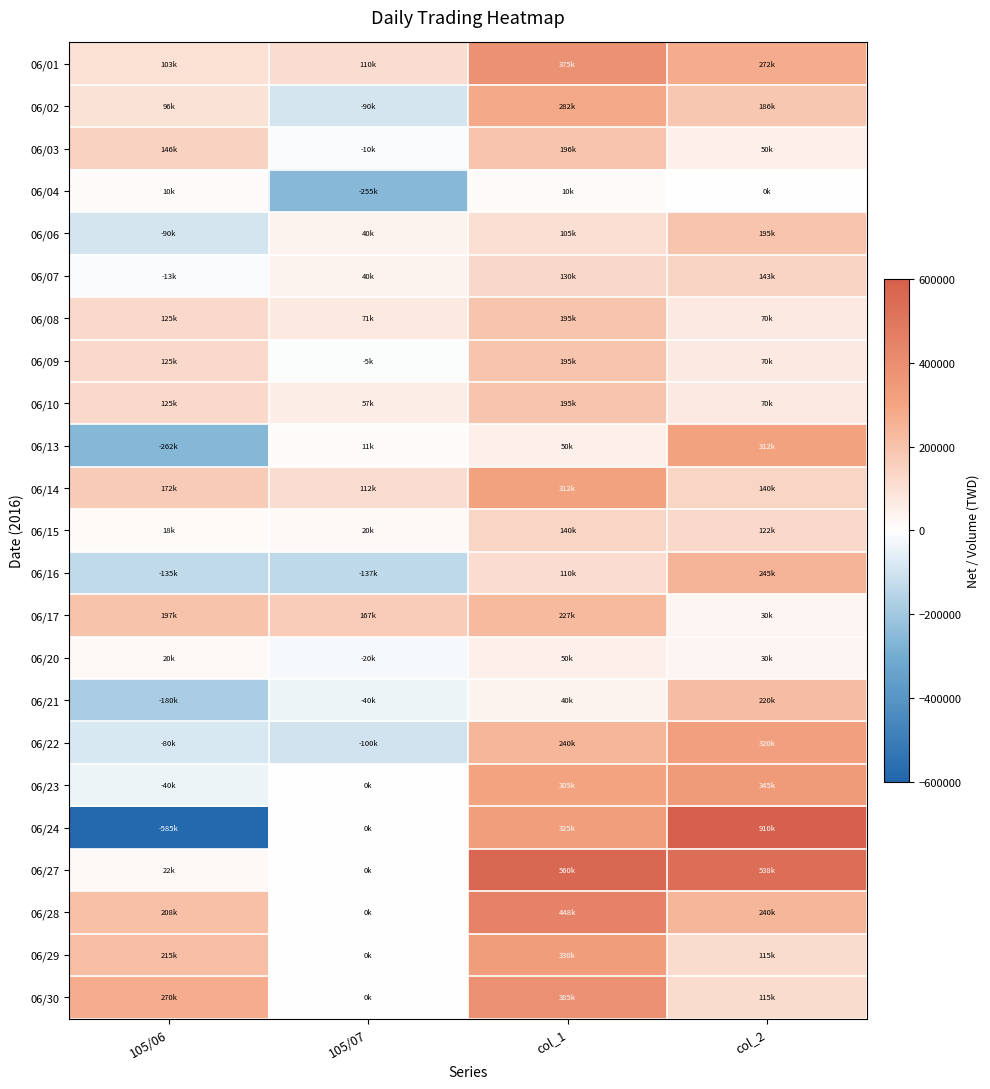

Rank the series at col_2 from highest to lowest value.

06/24, 06/27, 06/23, 06/22, 06/13, 06/01, 06/16, 06/28, 06/21, 06/06, 06/02, 06/07, 06/14, 06/15, 06/29, 06/30, 06/08, 06/09, 06/10, 06/03, 06/17, 06/20, 06/04